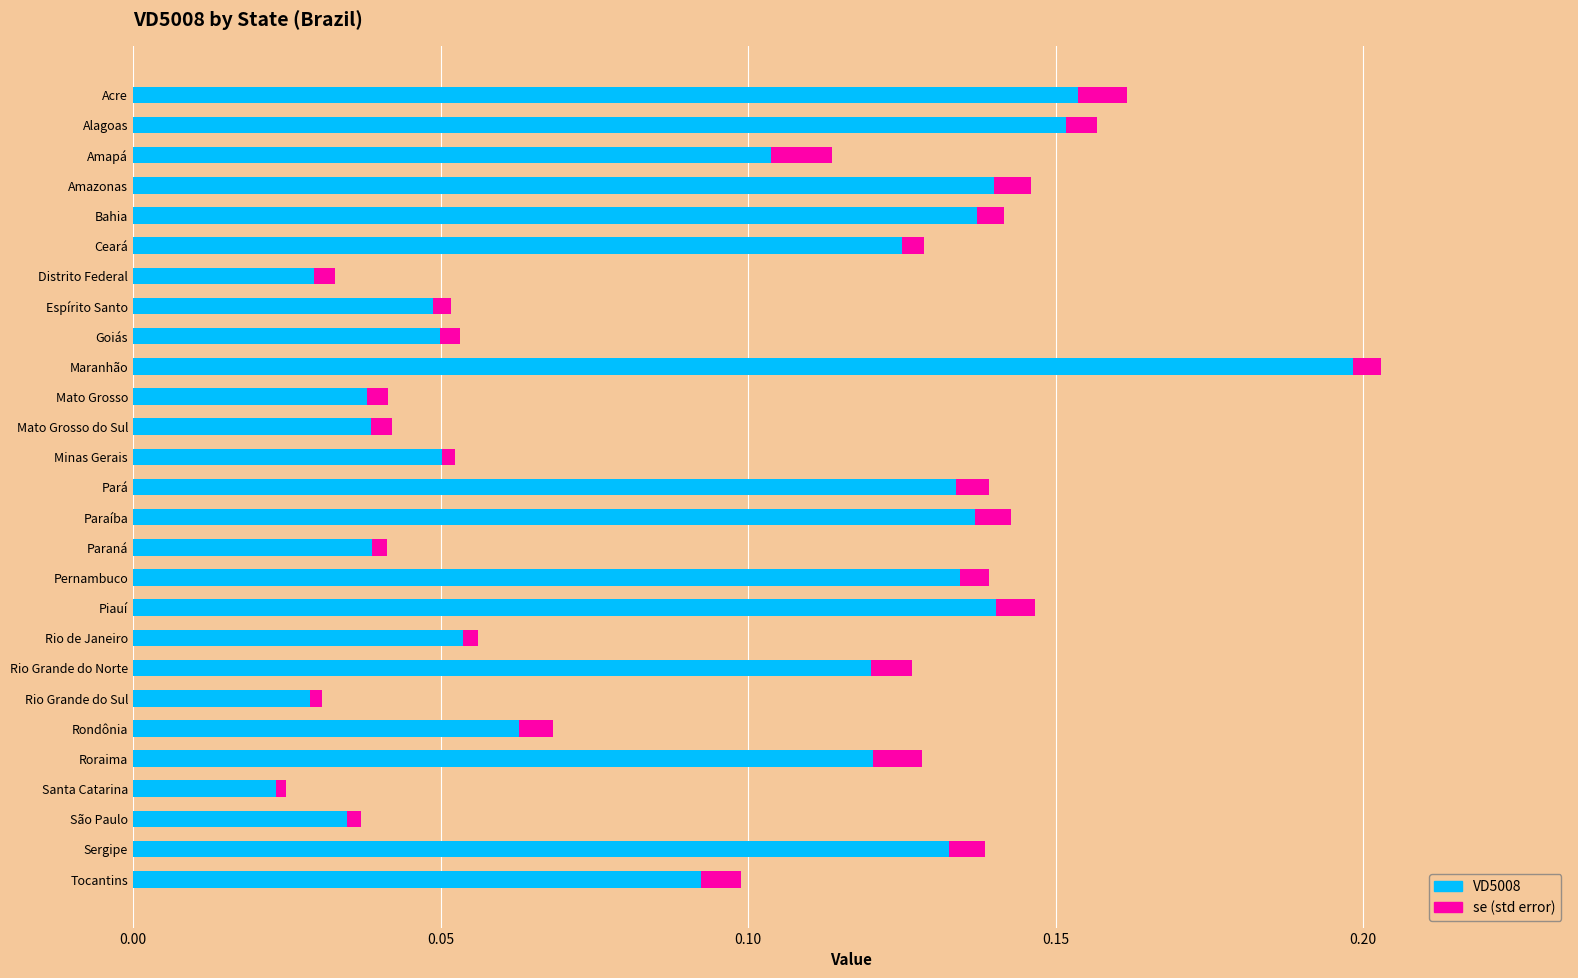

At which category is the sum across all series the highest?

Maranhão